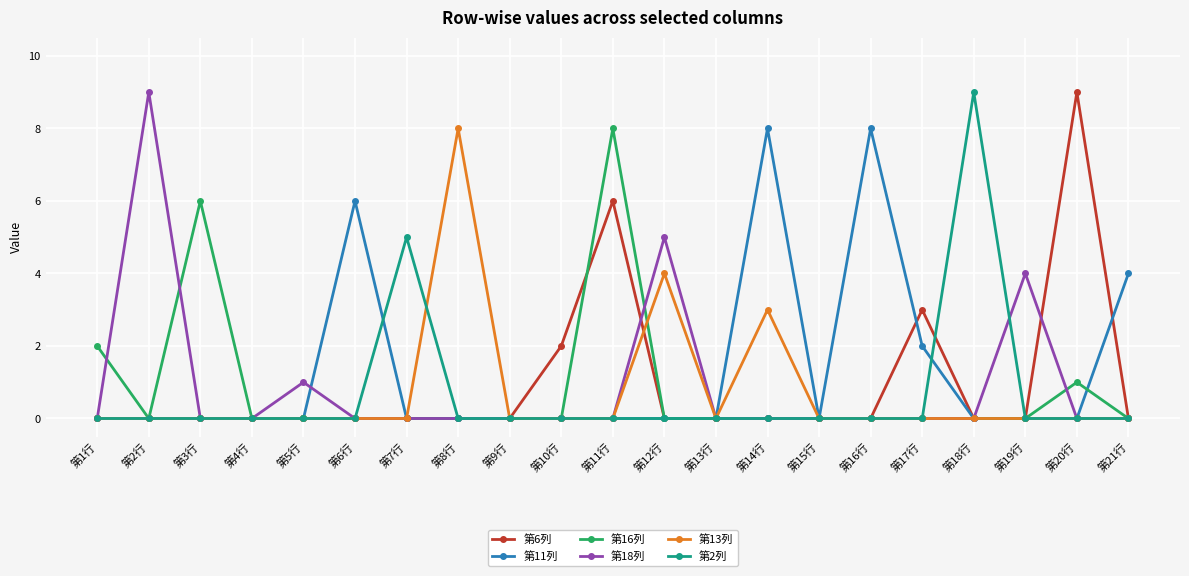

What is the maximum value for 第18列?

9